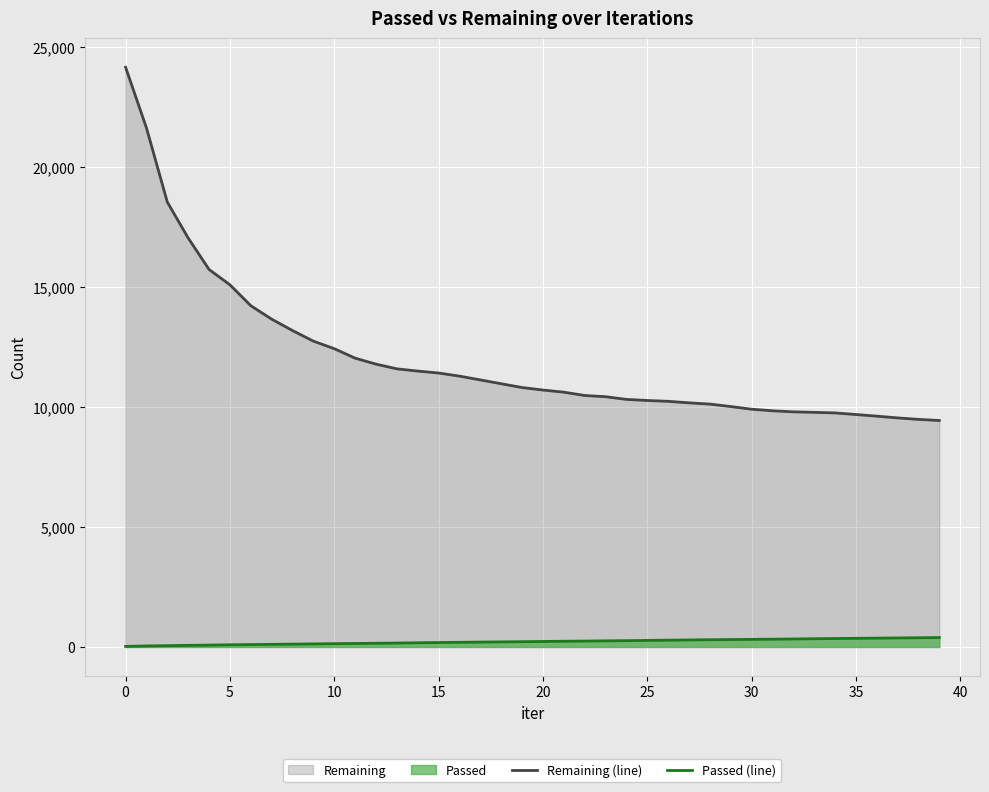

What is the greatest value displayed?

24170